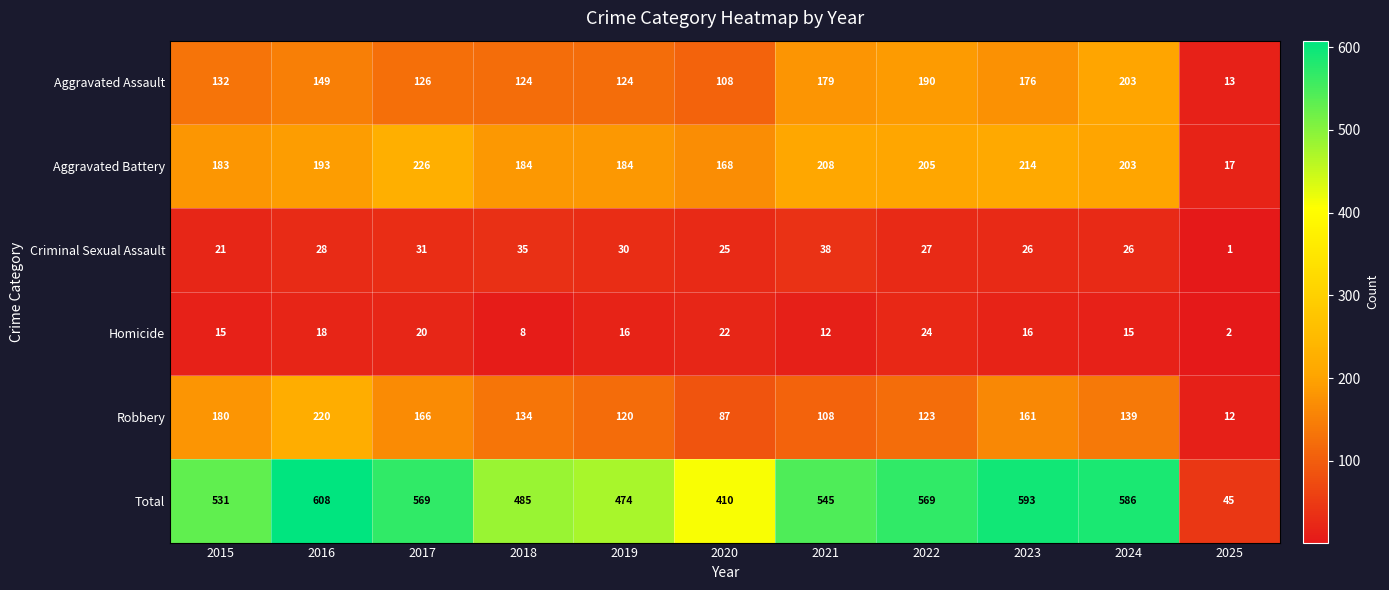

Where is Aggravated Assault nearest to the value 108?

2020